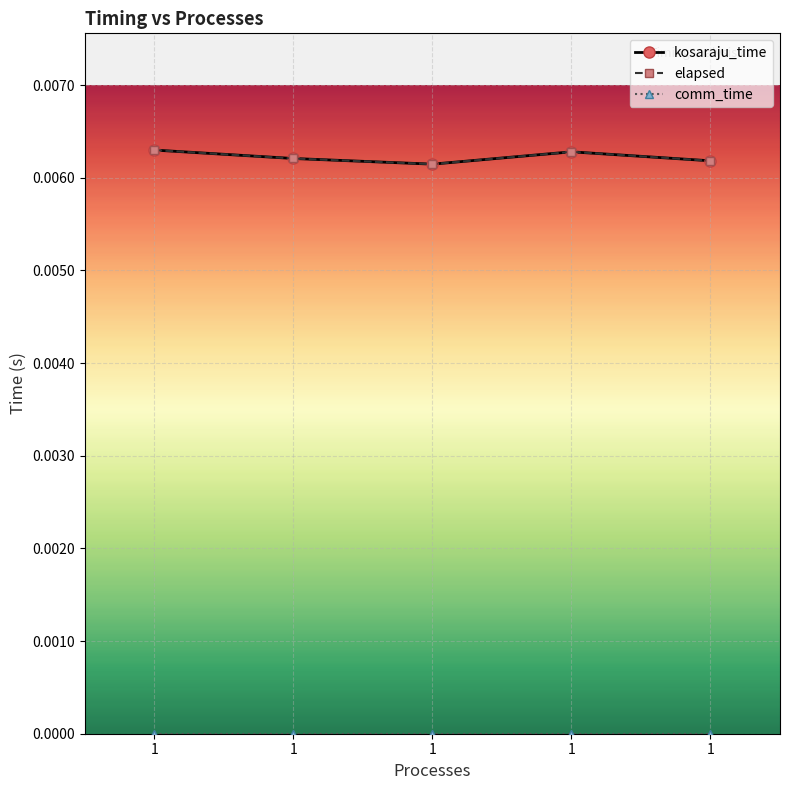

True or false: comm_time and kosaraju_time intersect in this chart.

False